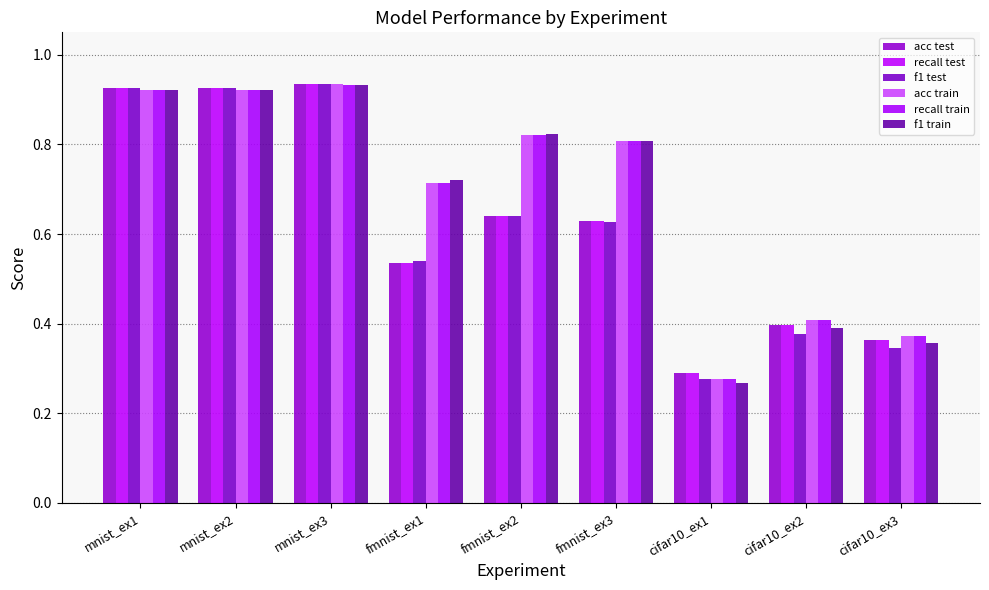

Which category has the highest value in the recall train series?

mnist_ex3